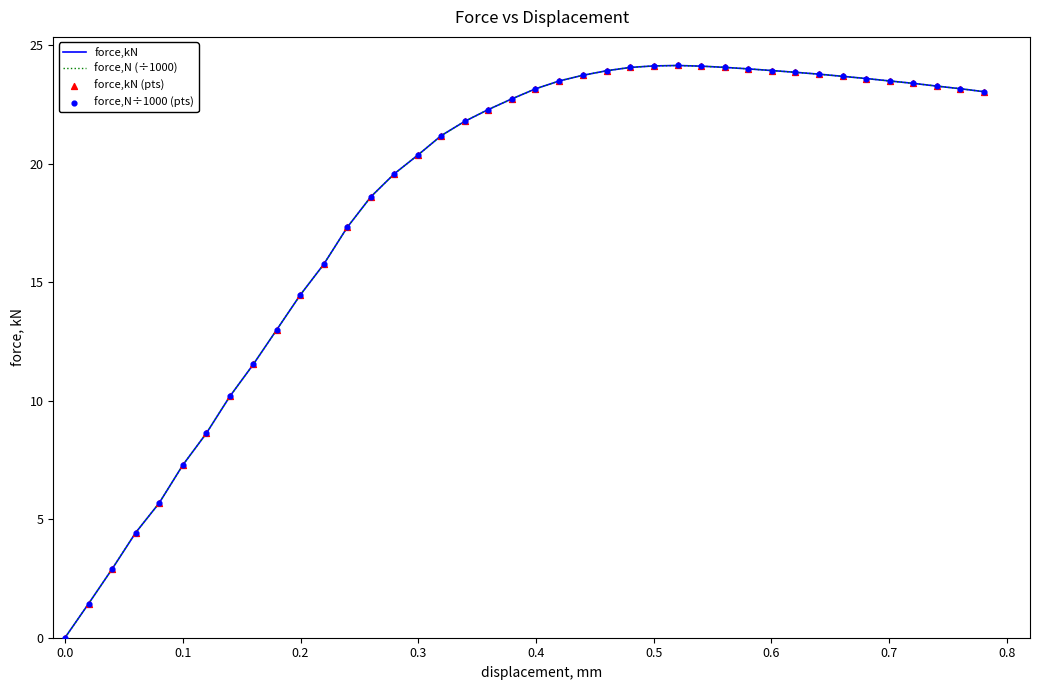

Is this an area chart (filled region under the line)?

No